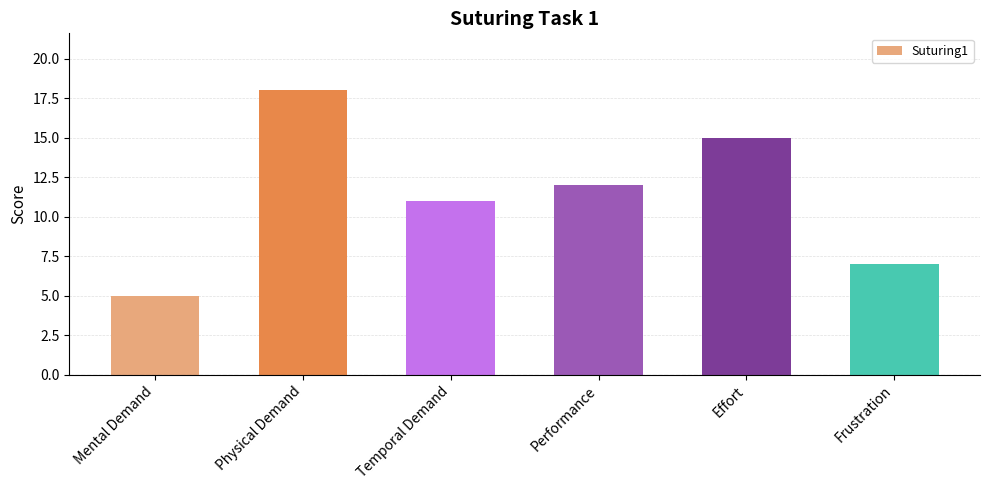

What is the smallest value displayed?

5